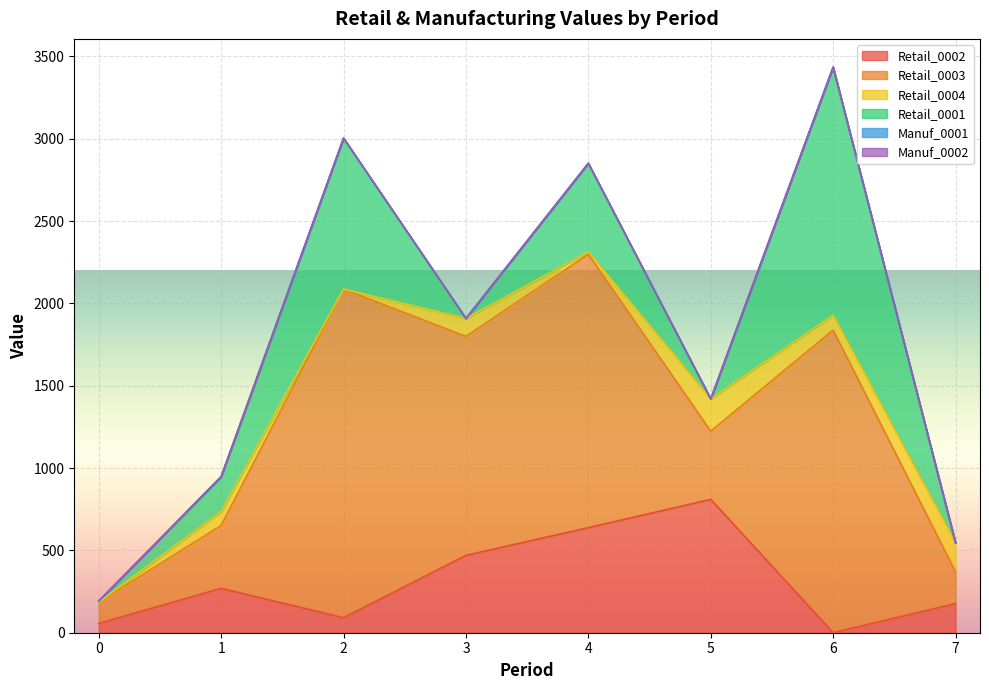

What are all the series names shown in the legend?

Retail_0002, Retail_0003, Retail_0004, Retail_0001, Manuf_0001, Manuf_0002